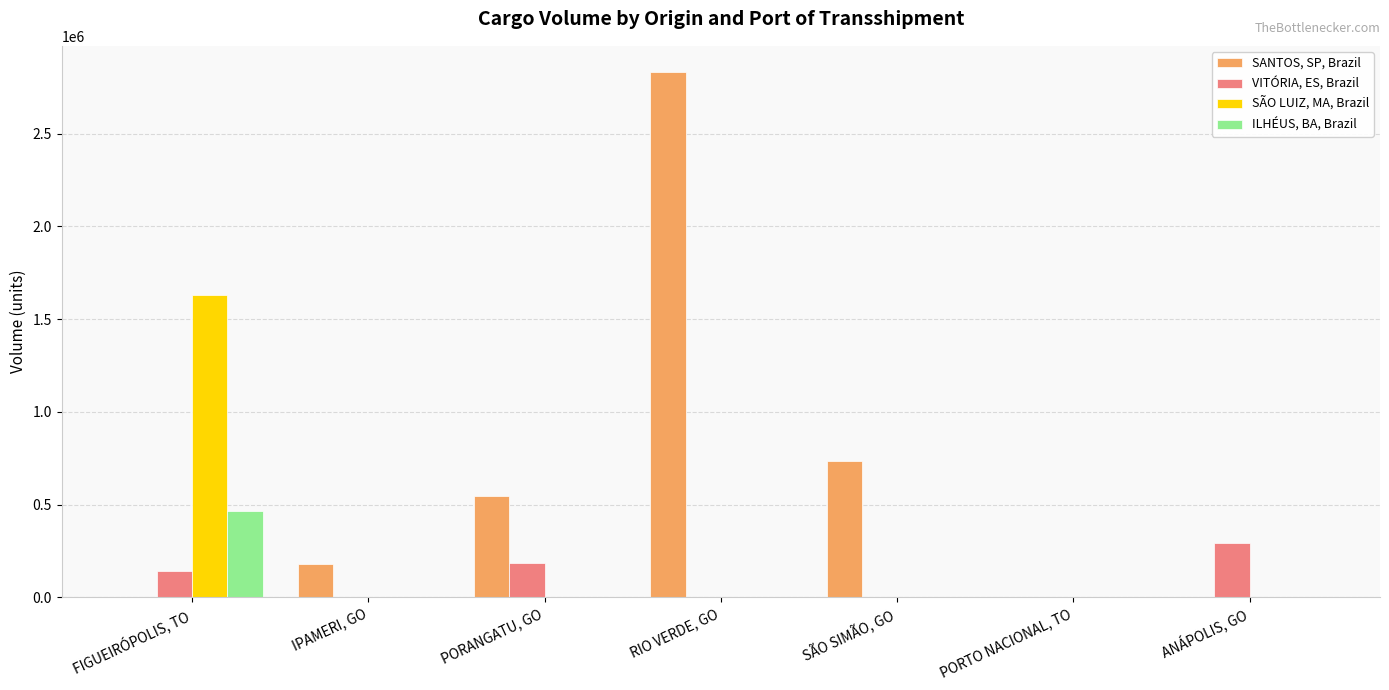

True or false: ILHÉUS, BA, Brazil has a value of 0.0 at ANÁPOLIS, GO.

True